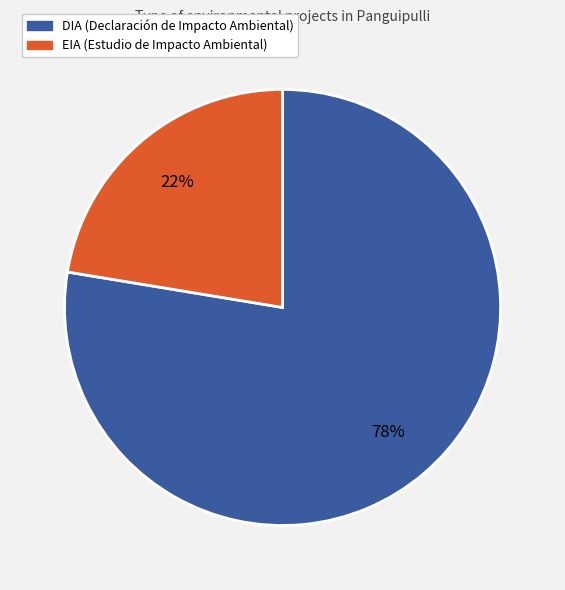

Does EIA represent more than half of the total?

No